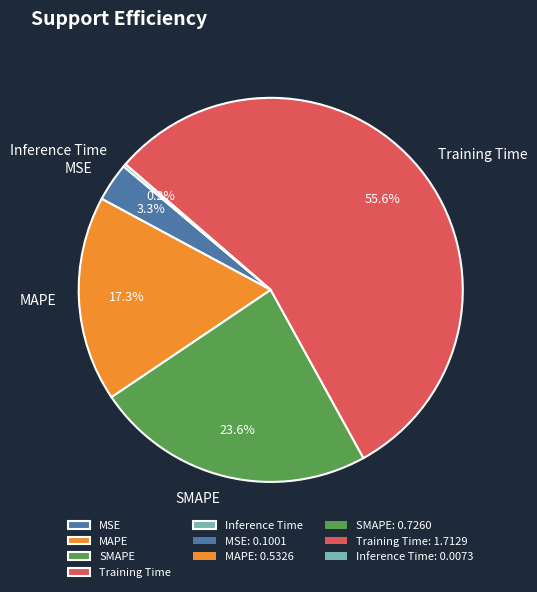

Does Training Time account for over 50% of the chart?

Yes